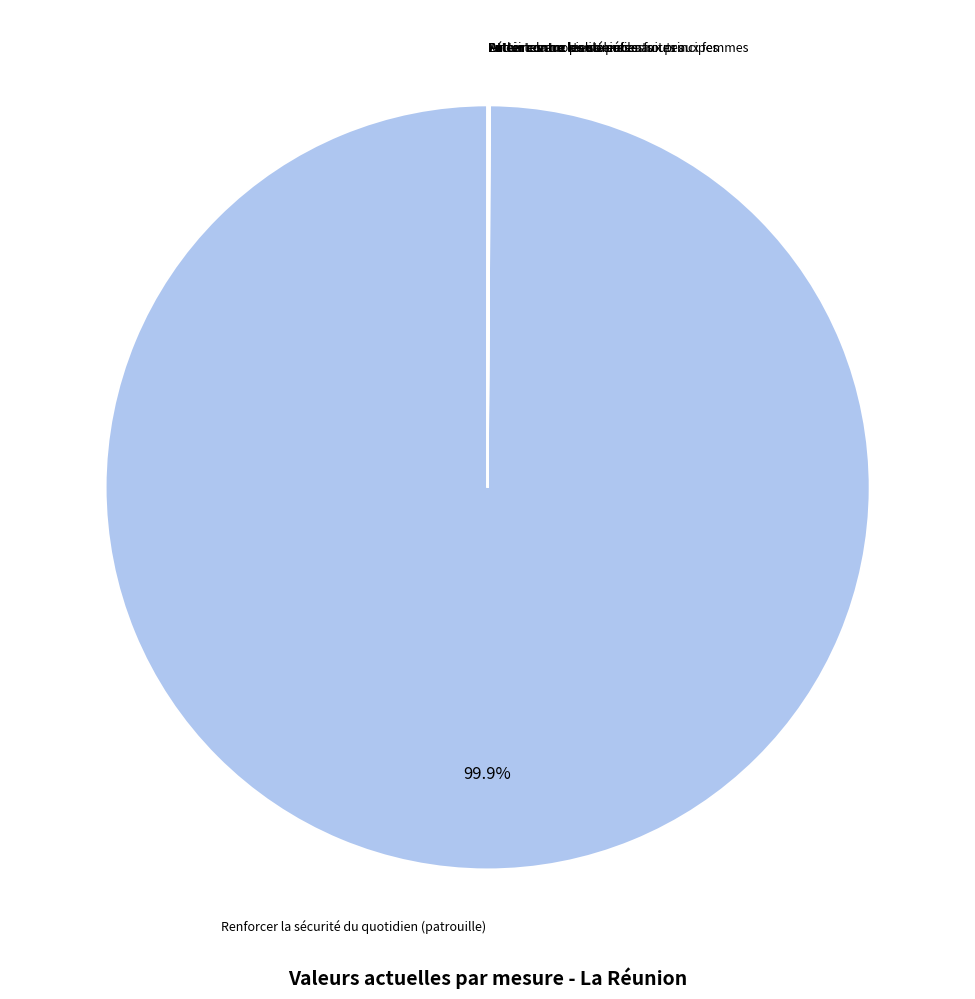

Does any single category account for the majority?

Yes